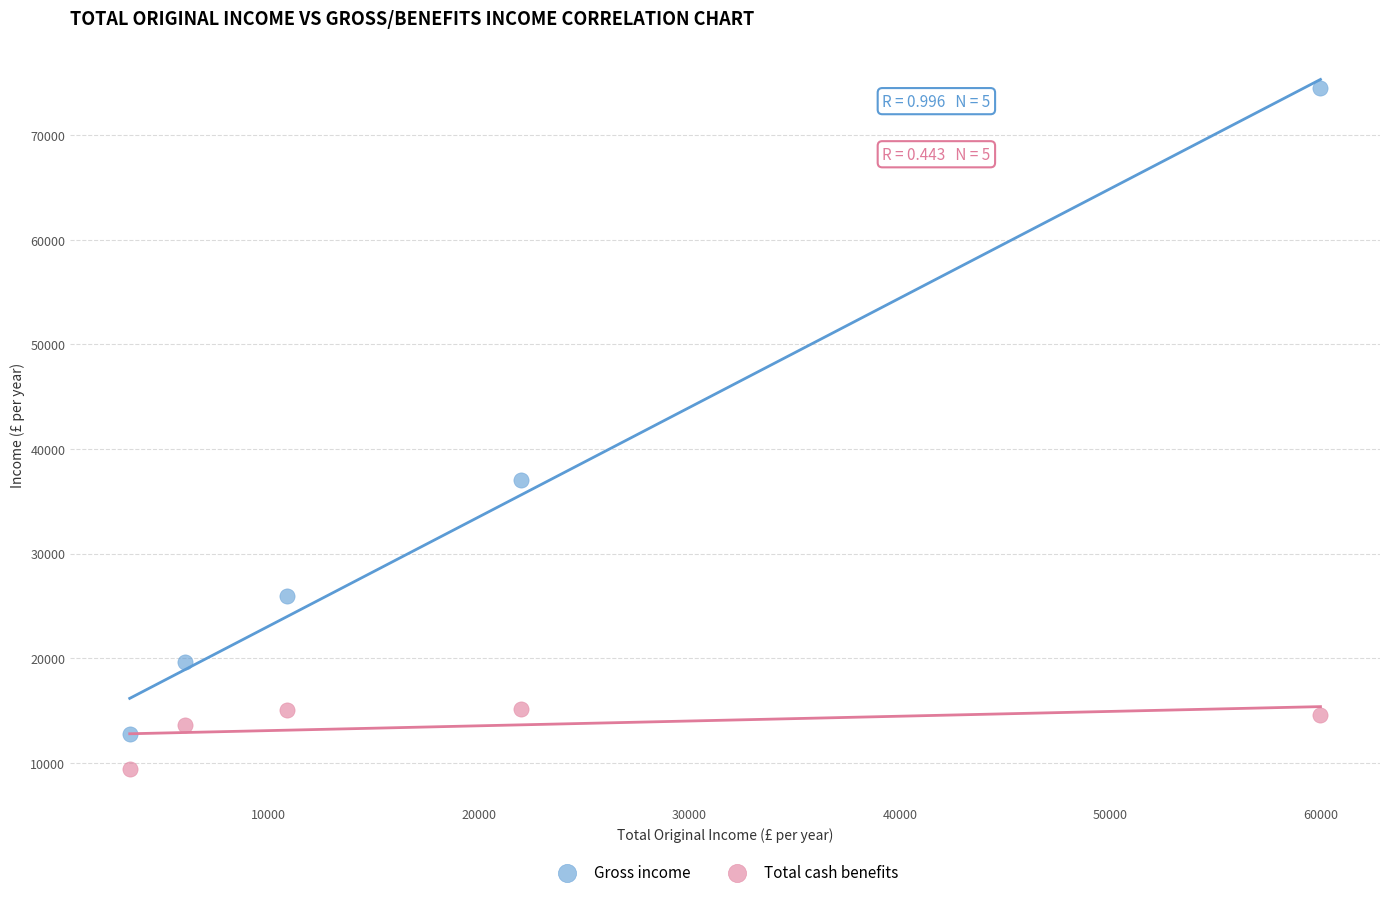

Which series has the widest spread of Y values?

Gross income